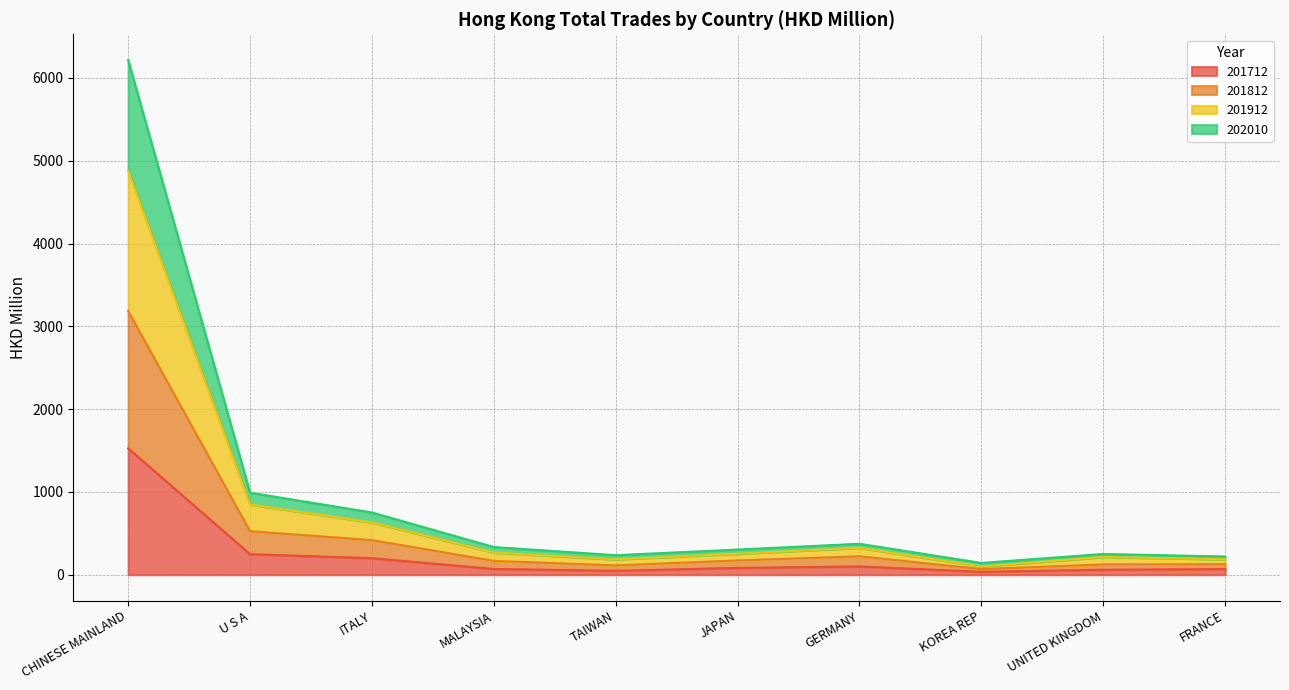

Which category has the highest value in the 201712 series?

CHINESE MAINLAND